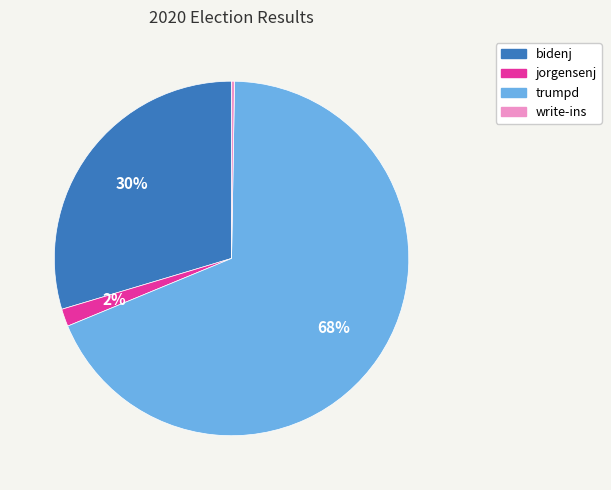

To the nearest percent, what is the average slice percentage?

25%